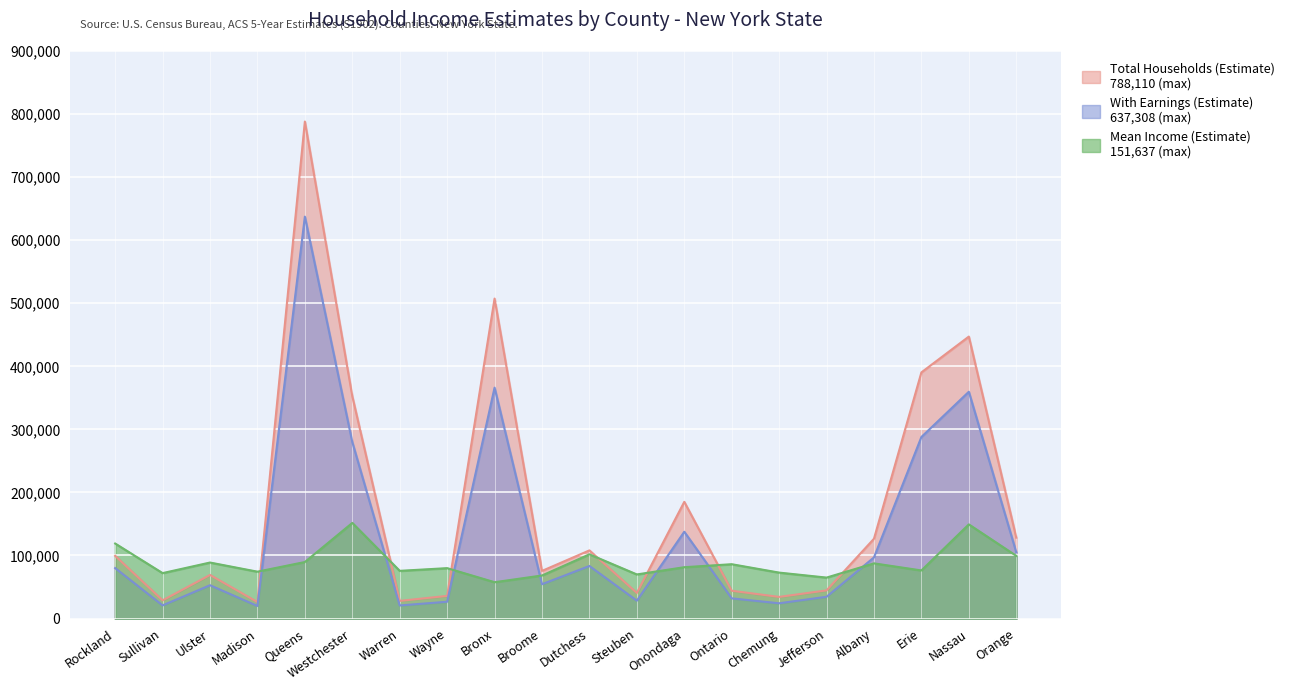

In With Earnings (Estimate), how many points are higher than both neighbors (excluding endpoints)?

6